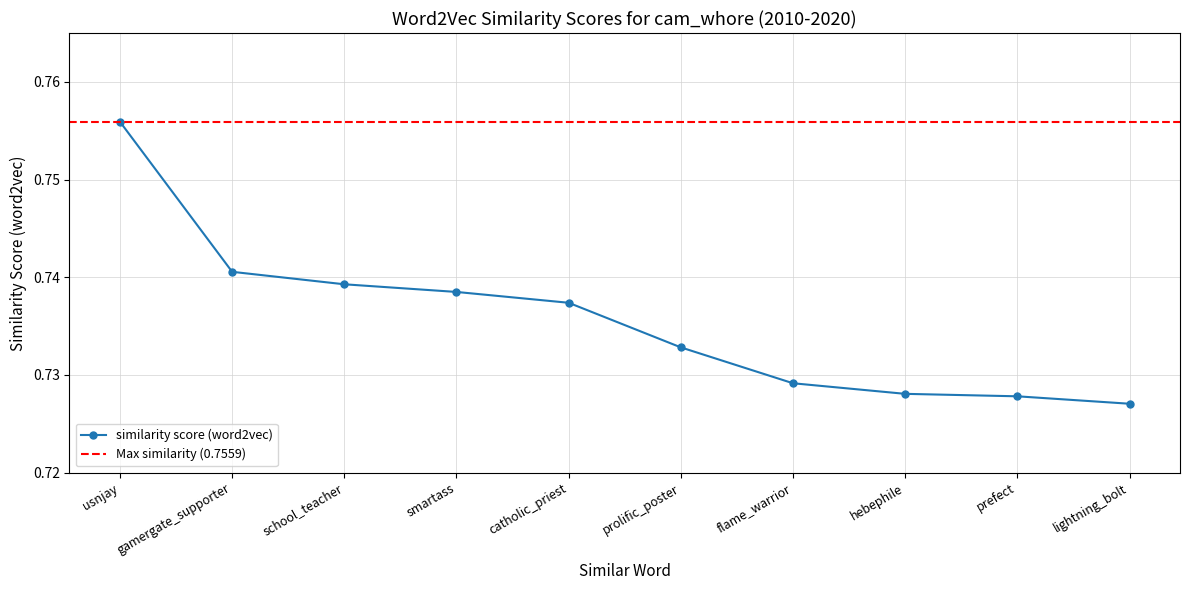

Read the value at lightning_bolt.

0.7